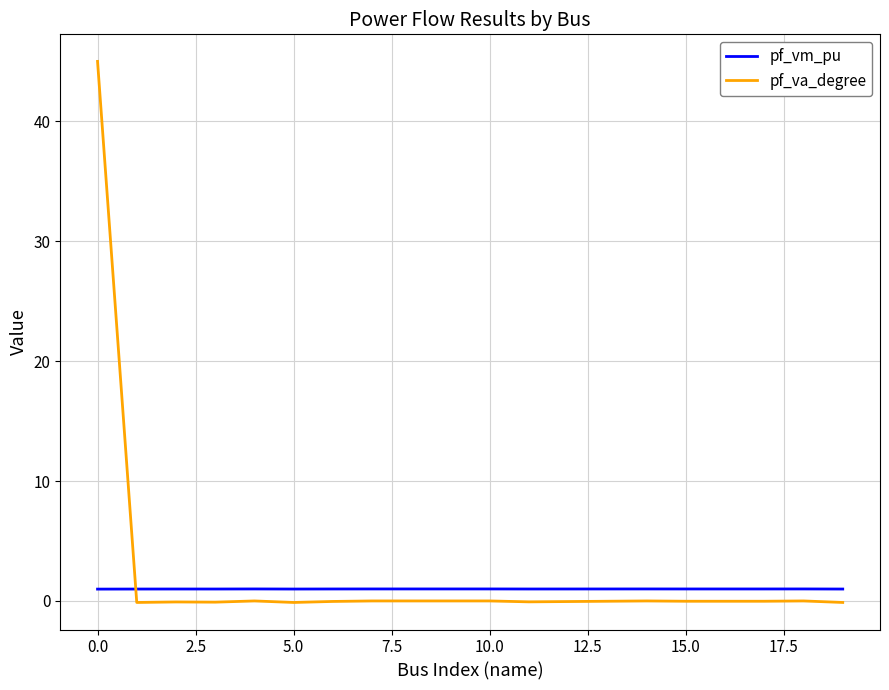

True or false: pf_va_degree and pf_vm_pu intersect in this chart.

True